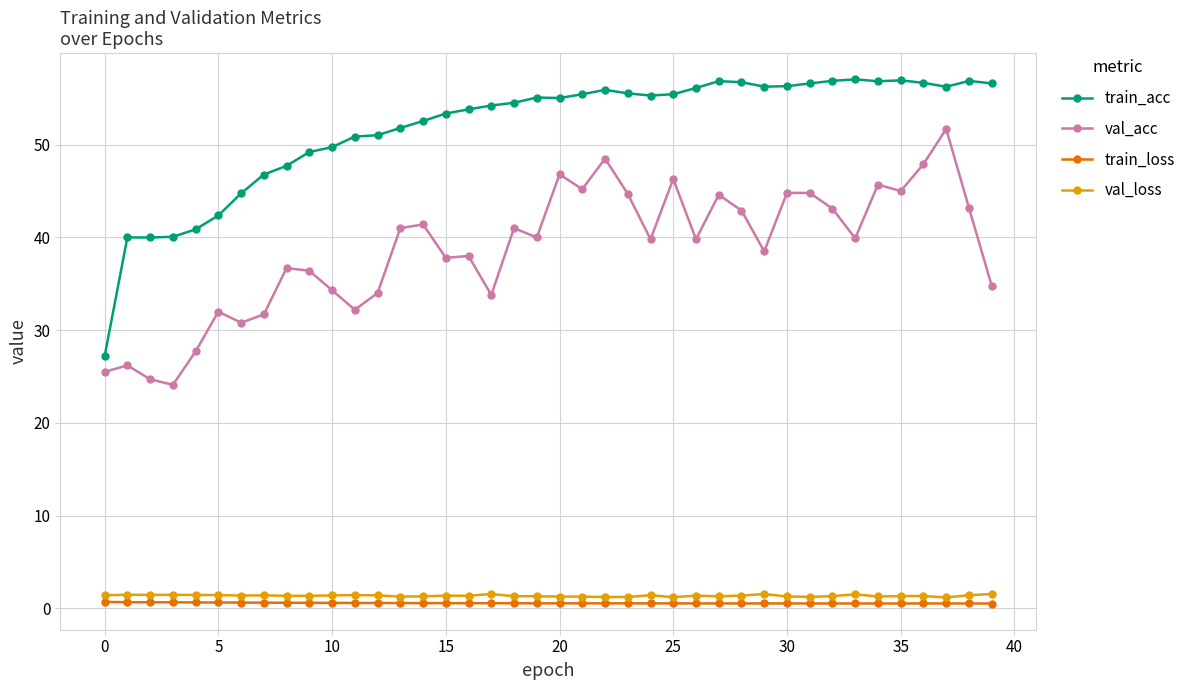

What is the greatest value displayed?

57.0